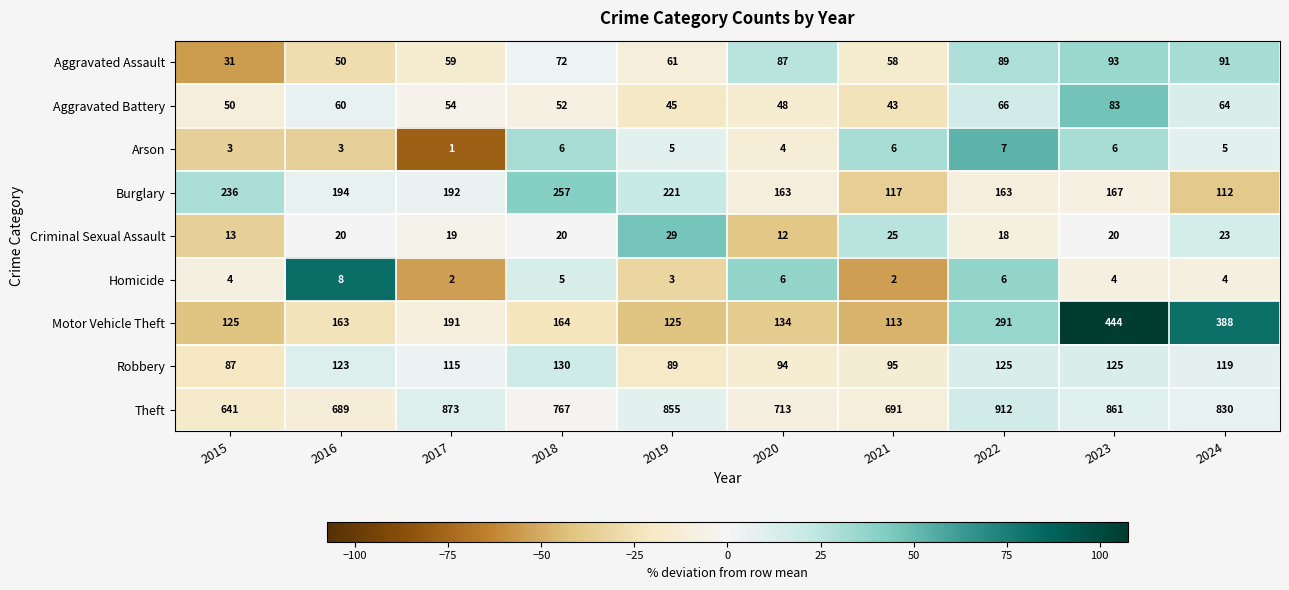

Rank the series at 2023 from lowest to highest value.

Homicide, Arson, Criminal Sexual Assault, Aggravated Battery, Aggravated Assault, Robbery, Burglary, Motor Vehicle Theft, Theft